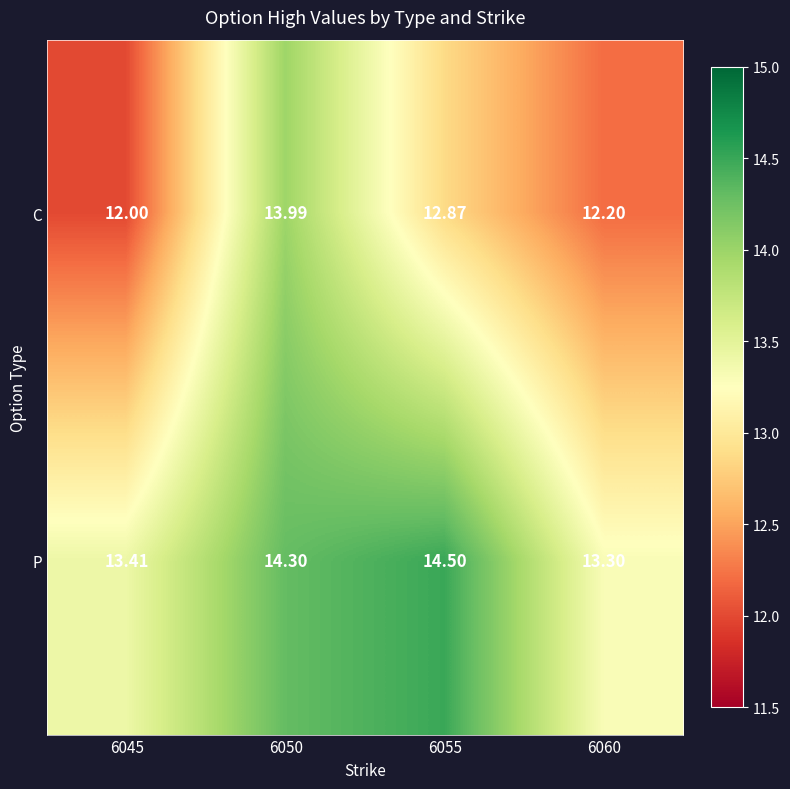

List the series in order of their peak value, lowest first.

C, P